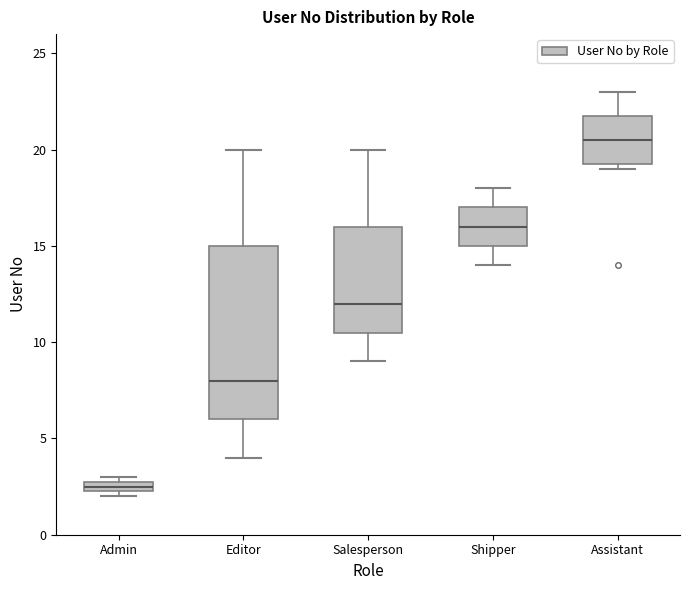

Which box is the tallest, from its lower edge to its upper edge?

Editor